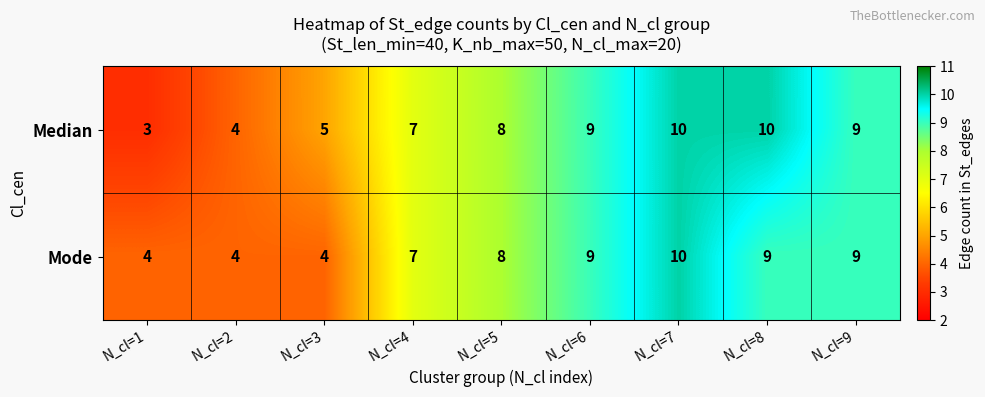

What is the greatest value displayed?

10